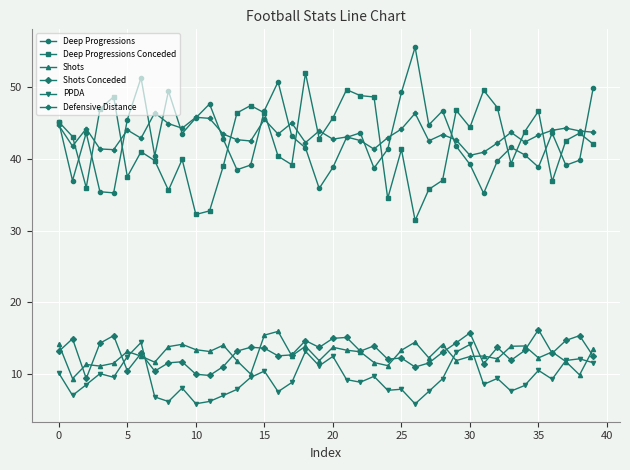

True or false: Deep Progressions and PPDA intersect in this chart.

False